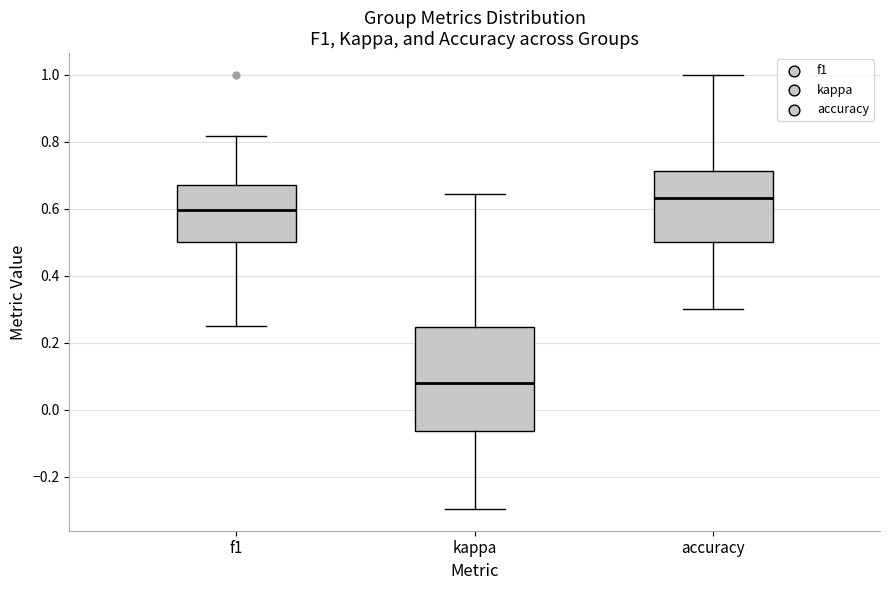

Reading left to right, transcribe this box plot: for each box, give where its median line is, the range the box spans, and where its two whiskers end, as read against the y-axis. The values are not printed on the chart, so give them approximately, as read against the axis.

f1: median 0.60, box 0.50 to 0.68, whiskers 0.26 to 0.82
kappa: median 0.08, box -0.06 to 0.24, whiskers -0.30 to 0.64
accuracy: median 0.64, box 0.50 to 0.72, whiskers 0.30 to 1.00